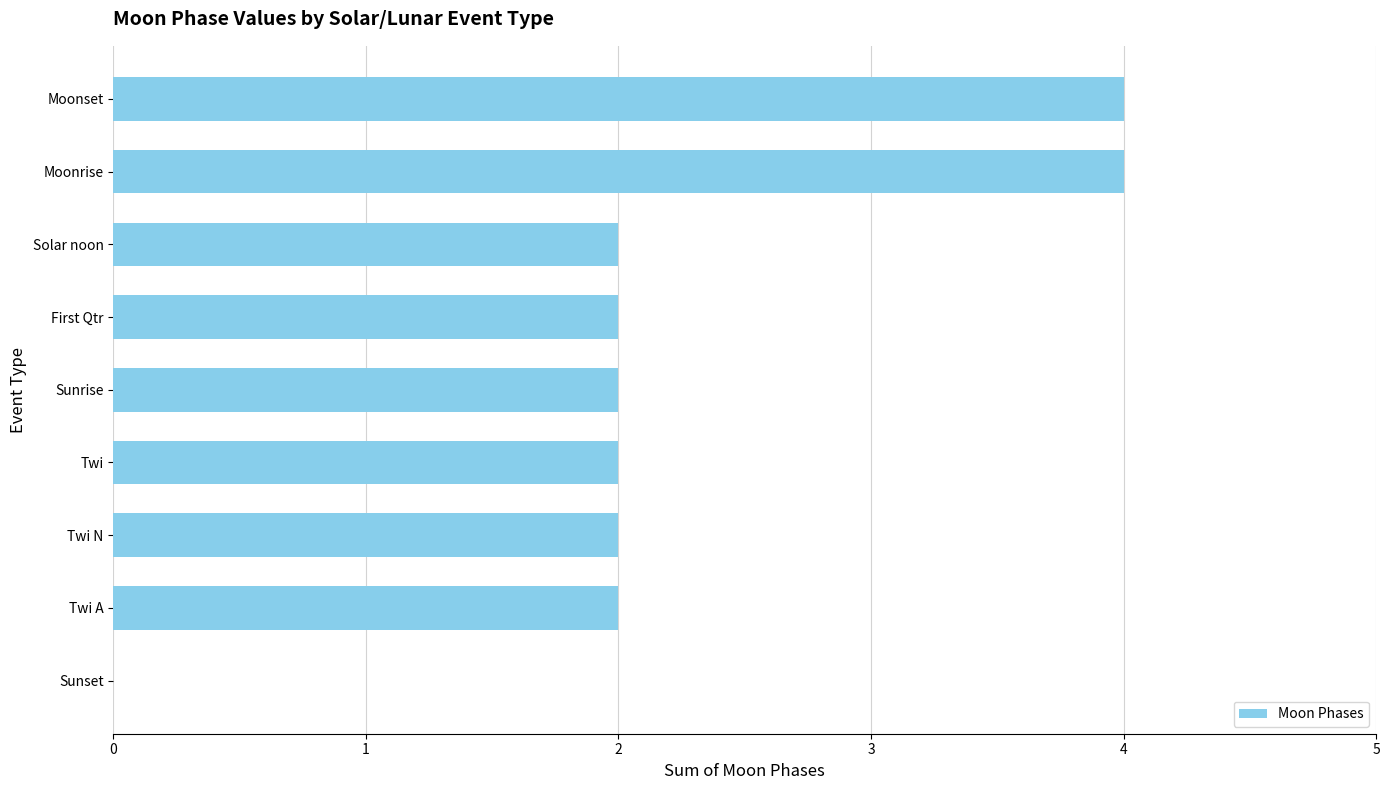

What is the sum of the values at Twi N and Solar noon?

4